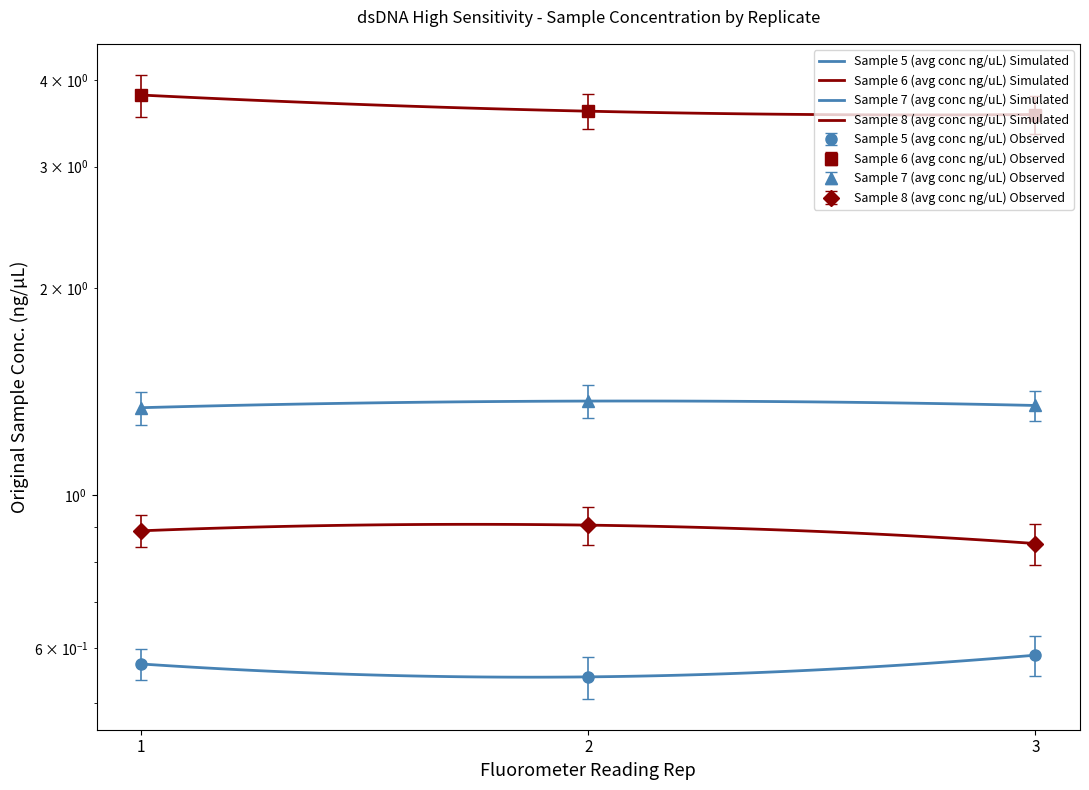

Reading left to right, transcribe all the data shown in this chart.

Sample 5 (avg conc ng/uL): 0.6	0.5	0.6
Sample 6 (avg conc ng/uL): 3.8	3.6	3.6
Sample 7 (avg conc ng/uL): 1.3	1.4	1.4
Sample 8 (avg conc ng/uL): 0.9	0.9	0.9